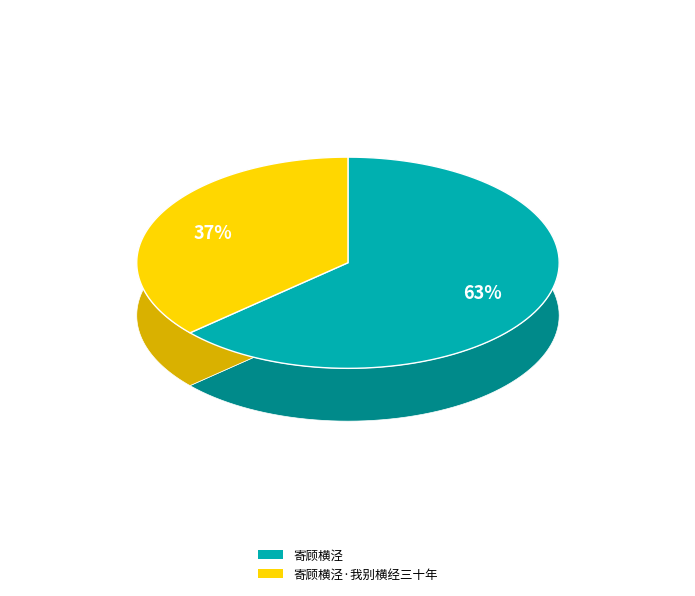

Approximately how many times larger is the value at 寄顾横泾·我别横经三十年 compared to 寄顾横泾?

0.6